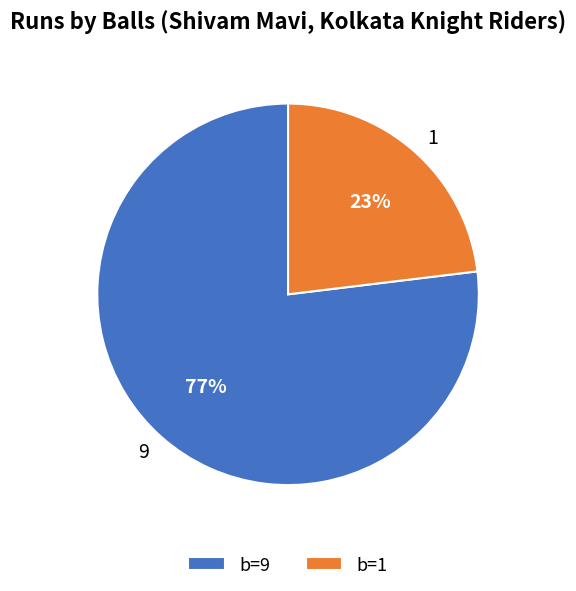

How many segments does this pie chart have?

2